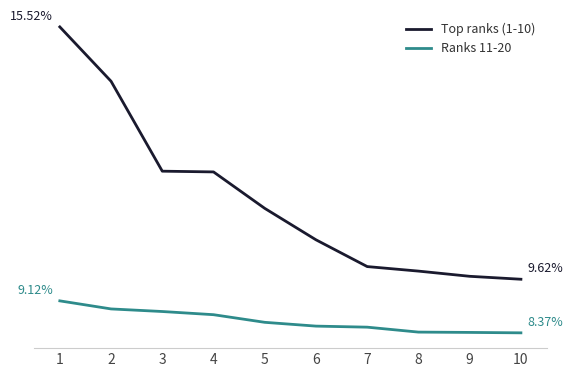

Does the chart have visible grid lines?

No